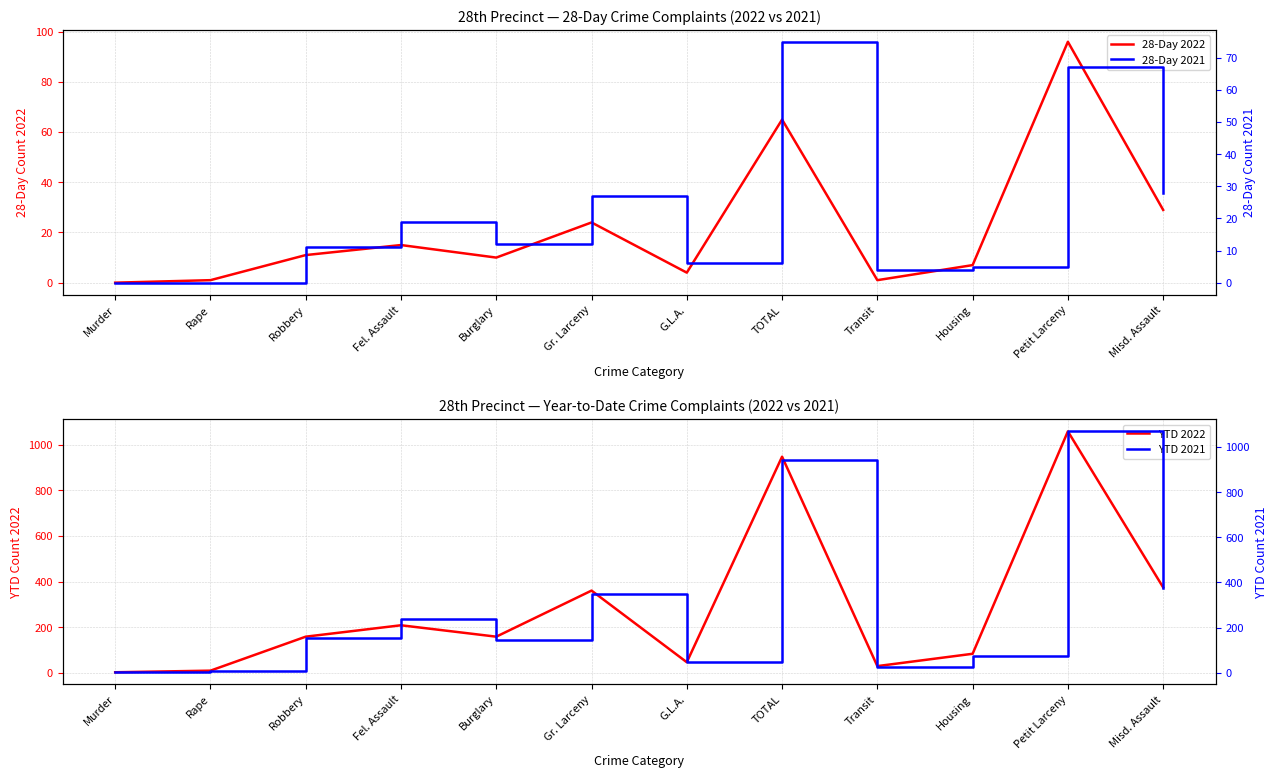

At how many categories does at least one series exceed 7?

11